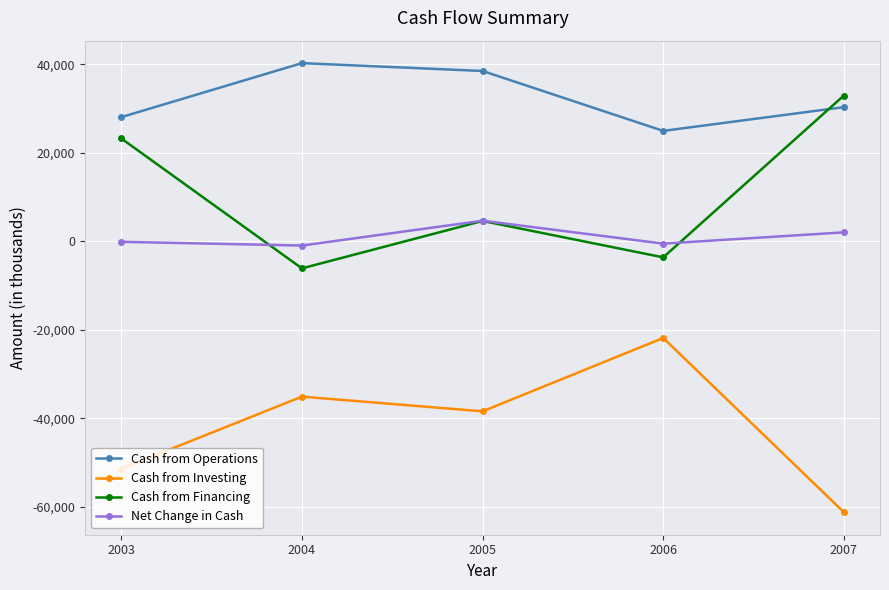

True or false: Net Change in Cash and Cash from Investing intersect in this chart.

False